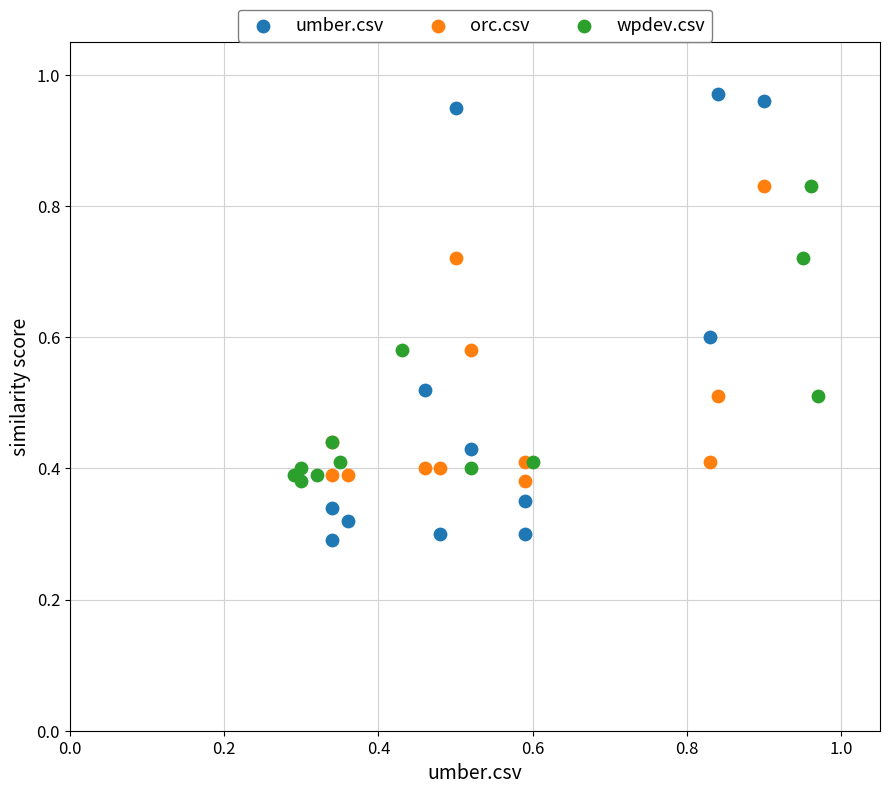

Which series has the widest spread of Y values?

umber.csv